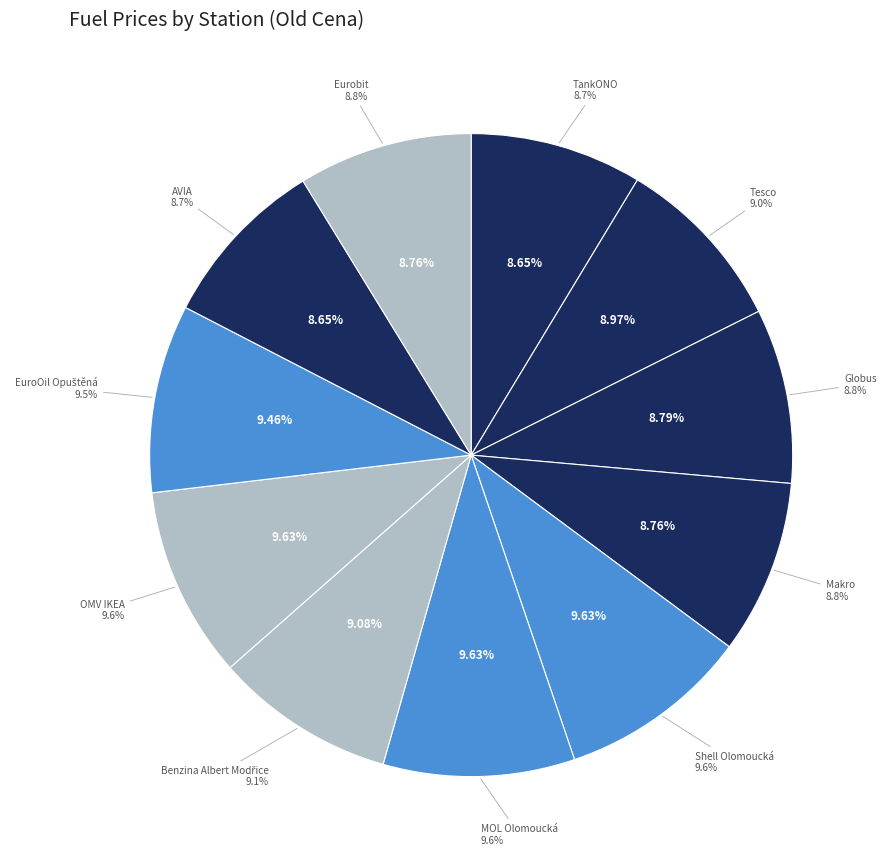

Which has a higher value, EuroOil Opuštěná or Globus?

EuroOil Opuštěná